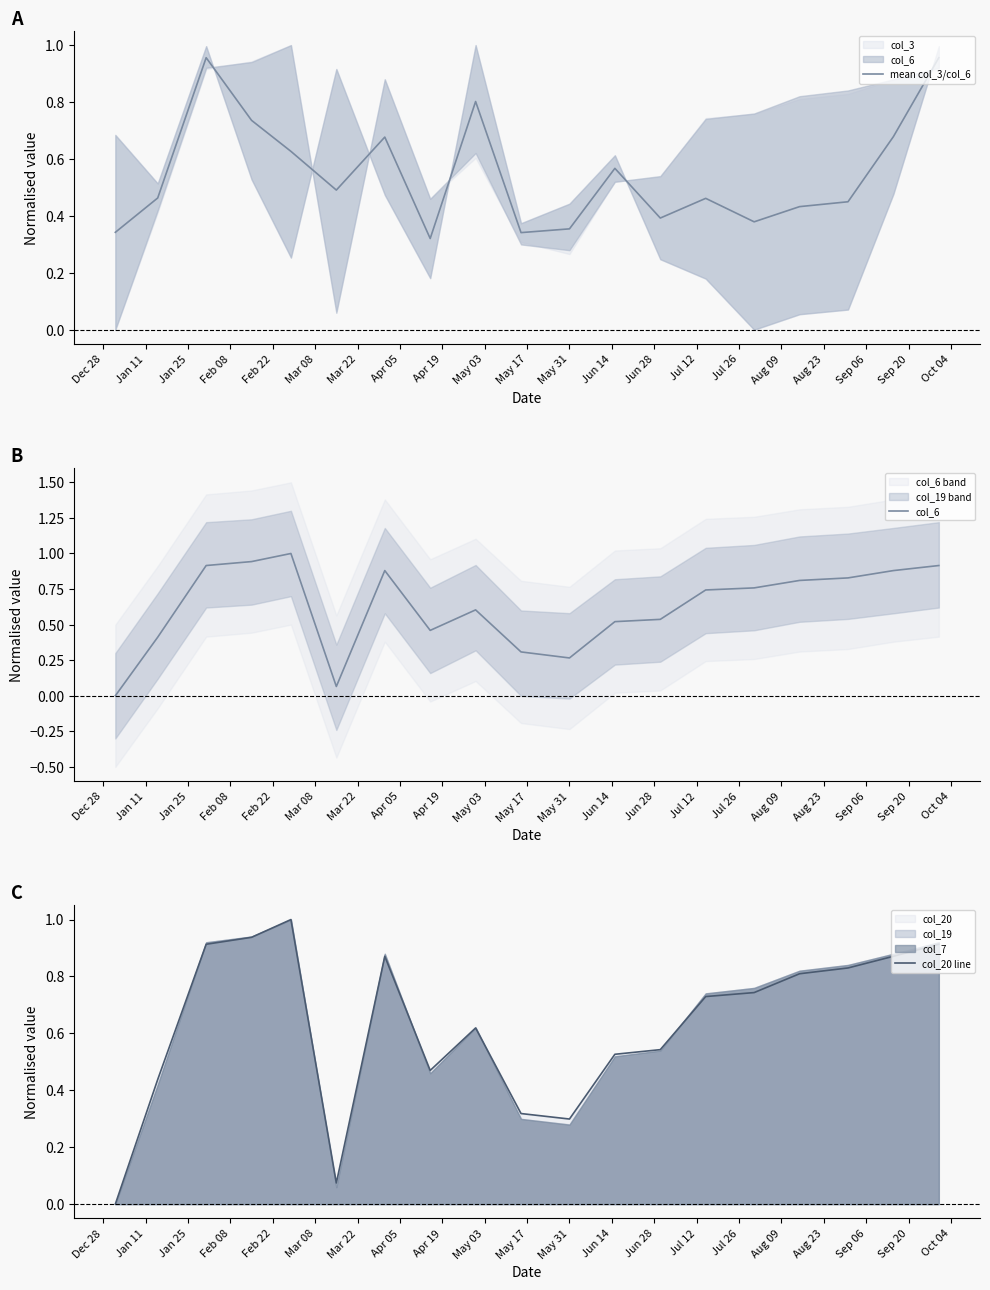

At how many categories does at least one series exceed 0?

19